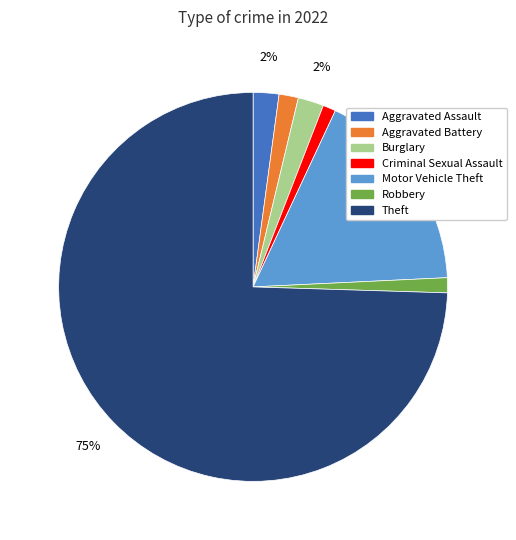

True or false: Robbery accounts for 1% of the total.

True